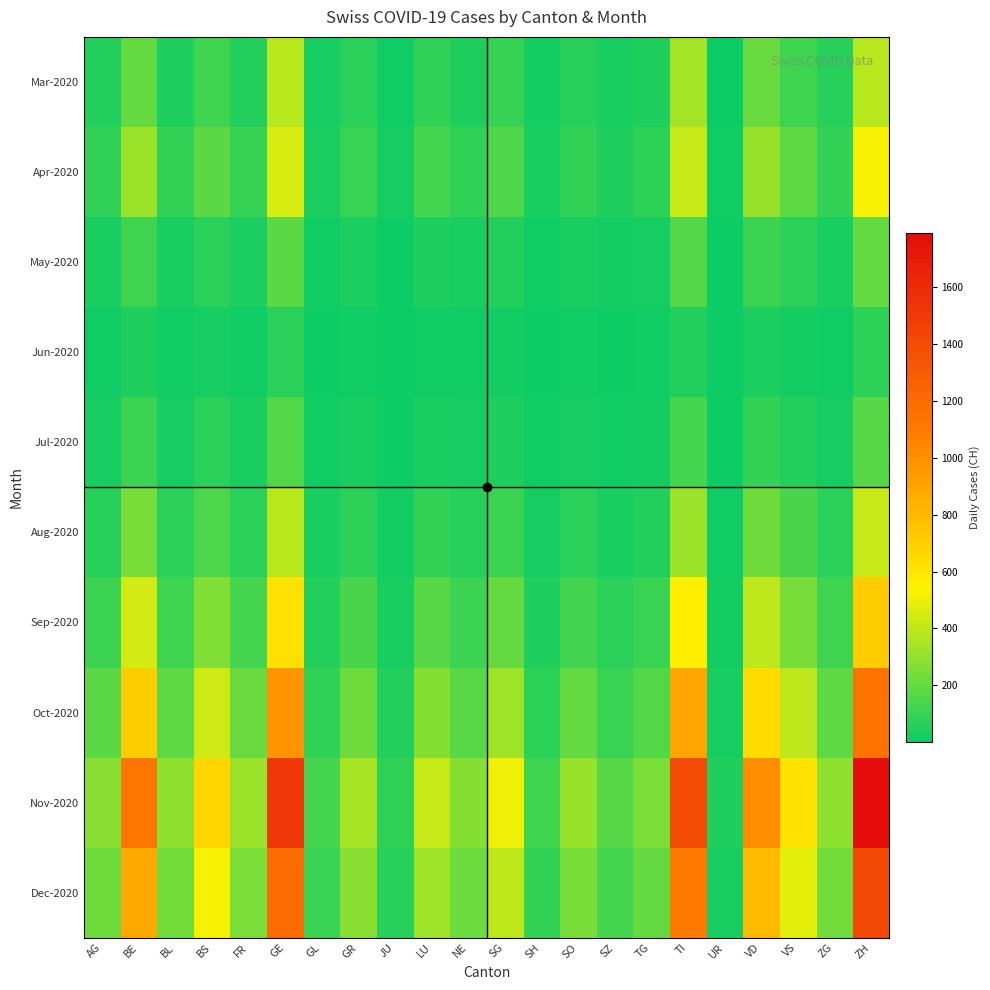

What is the spread (max minus min) of values at GL?

127